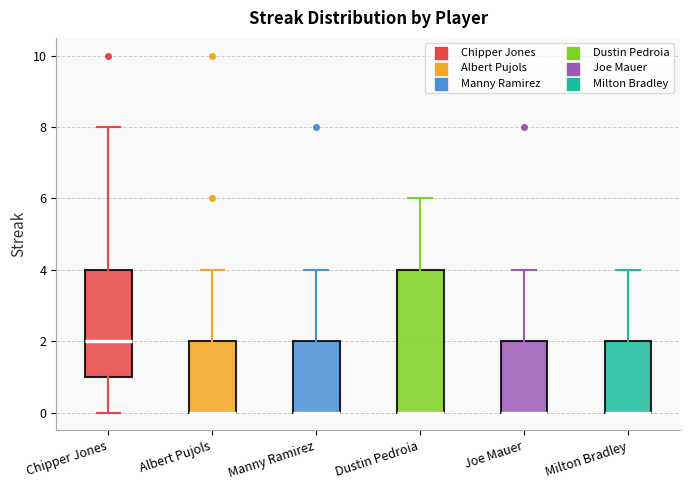

Reading left to right, transcribe this box plot: for each box, give where its median line is, the range the box spans, and where its two whiskers end, as read against the y-axis. The values are not printed on the chart, so give them approximately, as read against the axis.

Chipper Jones: median 2, box 1 to 4, whiskers 0 to 8
Albert Pujols: median 0 (drawn on the box's lower edge), box 0 to 2, whiskers 0 to 4
Manny Ramirez: median 0 (drawn on the box's lower edge), box 0 to 2, whiskers 0 to 4
Dustin Pedroia: median 0 (drawn on the box's lower edge), box 0 to 4, whiskers 0 to 6
Joe Mauer: median 0 (drawn on the box's lower edge), box 0 to 2, whiskers 0 to 4
Milton Bradley: median 0 (drawn on the box's lower edge), box 0 to 2, whiskers 0 to 4